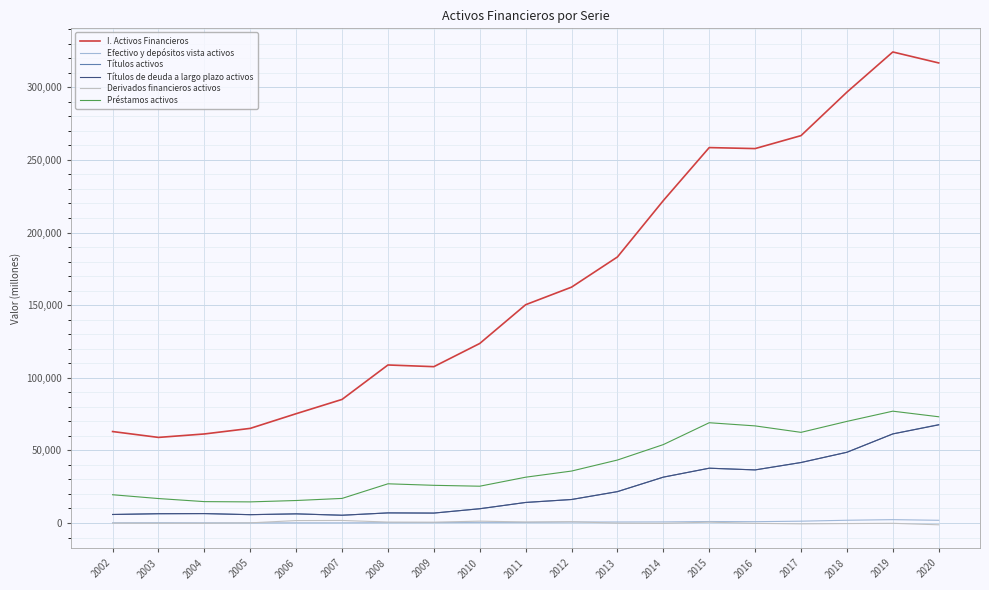

True or false: Préstamos activos and I. Activos Financieros cross at least once.

False